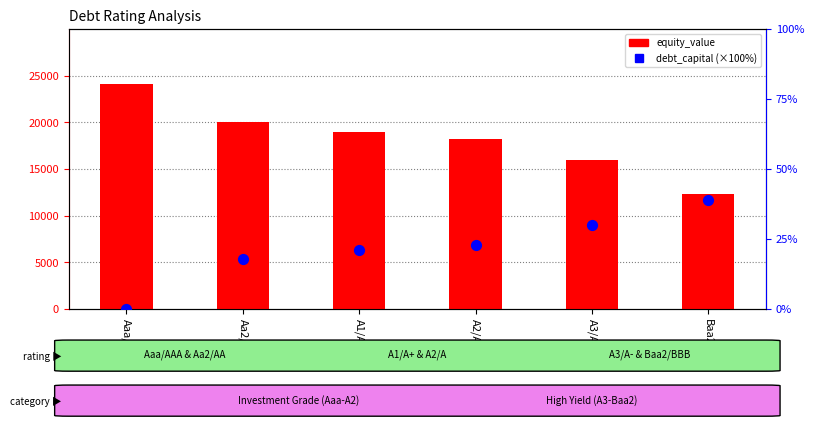

What is the total value across all series at A1/A+?

18982.4